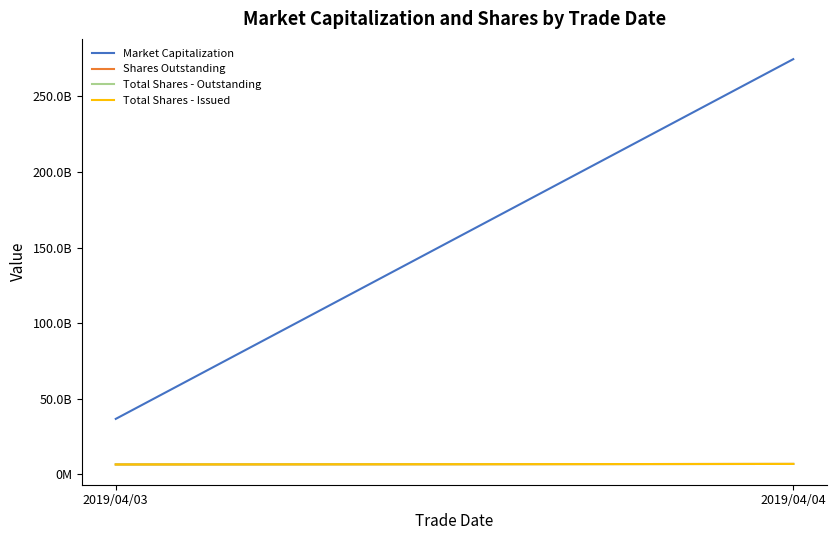

Which has a higher value, 2019/04/03 or 2019/04/04?

2019/04/04